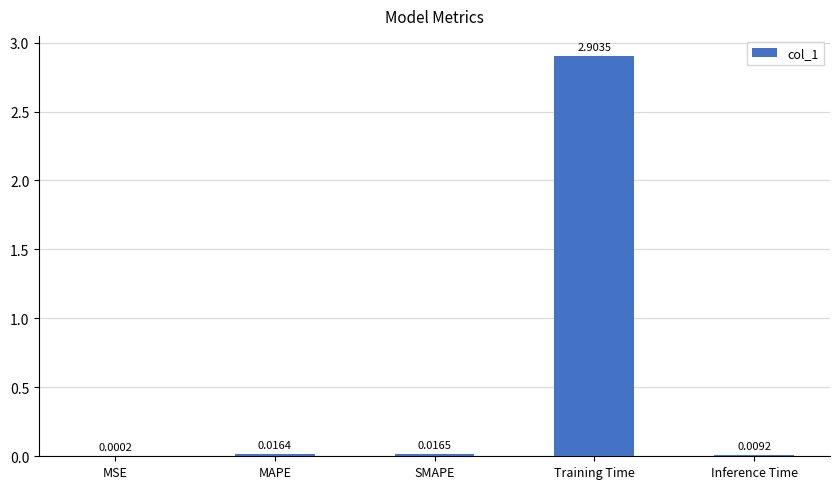

At which category does the chart reach its peak across all series?

Training Time